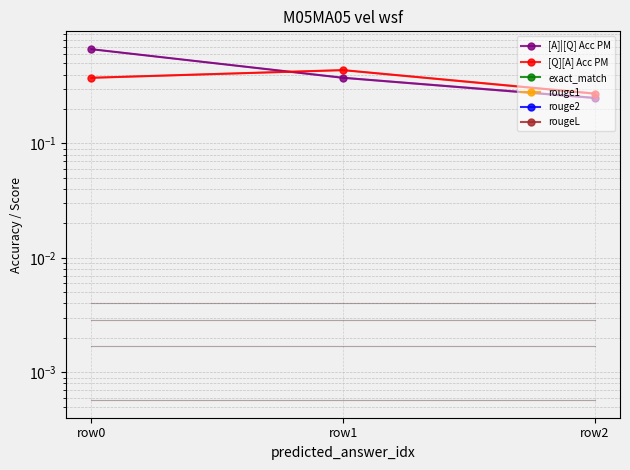

Reading left to right, what are all the values shown in this chart?

[A]|[Q] Acc PM: row0=0.7	row1=0.4	row2=0.2
[Q][A] Acc PM: row0=0.4	row1=0.4	row2=0.3
exact_match: row0=0.0	row1=0.0	row2=0.0
rouge1: row0=0.0	row1=0.0	row2=0.0
rouge2: row0=0.0	row1=0.0	row2=0.0
rougeL: row0=0.0	row1=0.0	row2=0.0